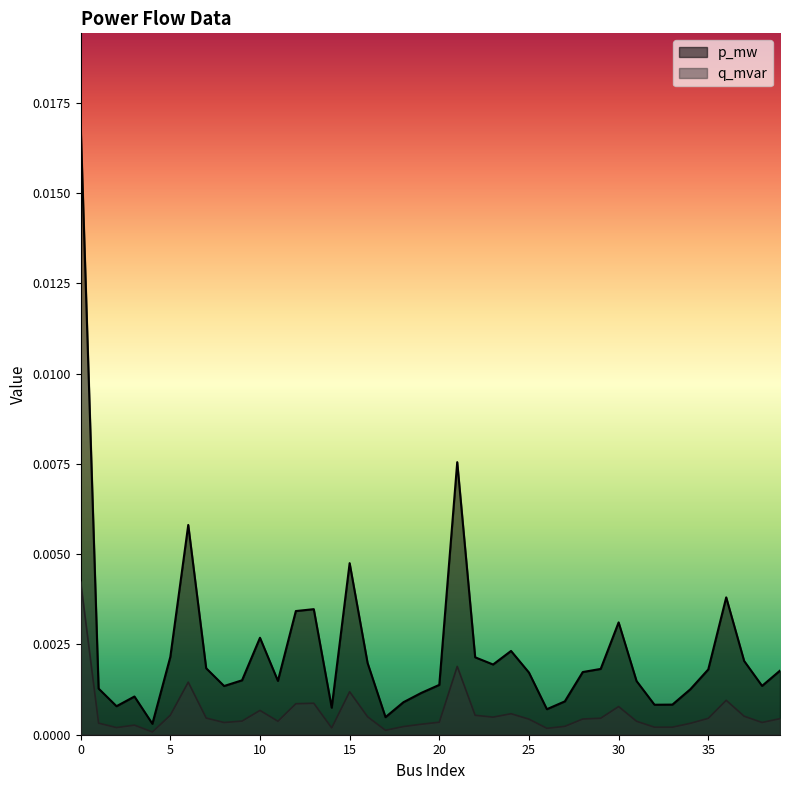

What is the sum of all p_mw values?

0.1